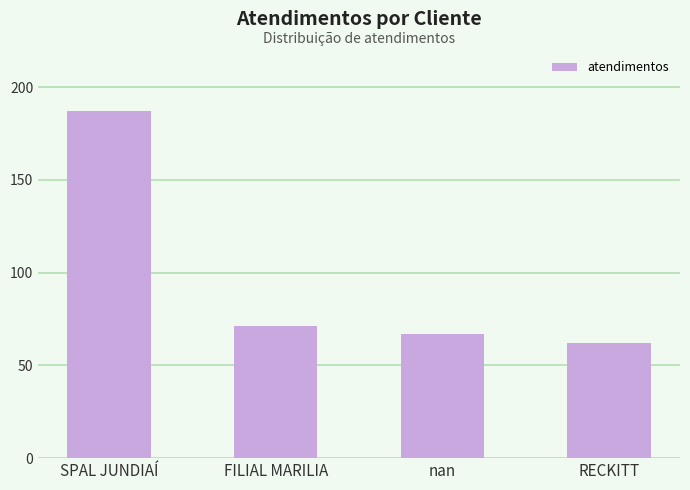

Reading left to right, list all the values displayed in this chart.

187	71	67	62